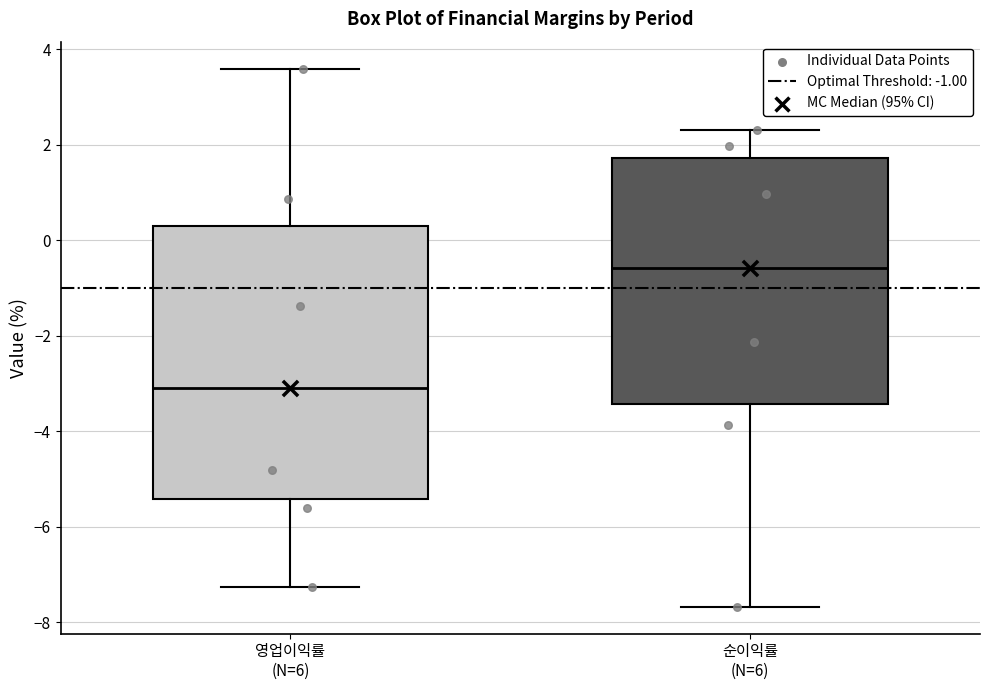

Which box's median line is the highest?

순이익률 (N=6)